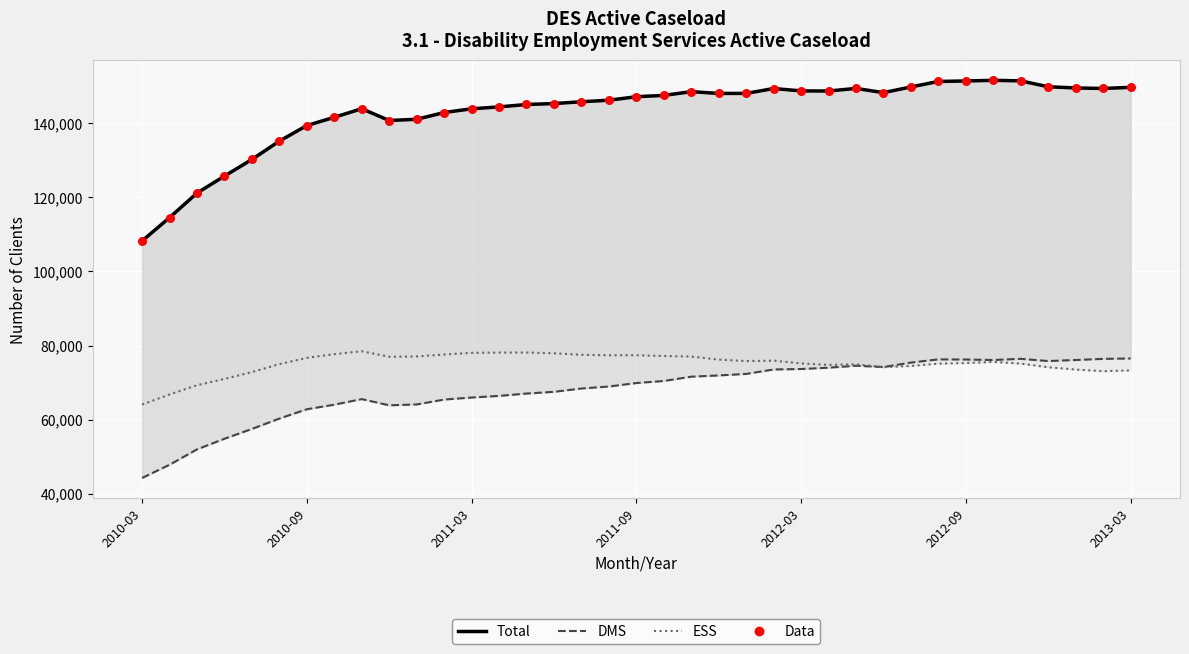

At which category is the sum across all series the highest?

31